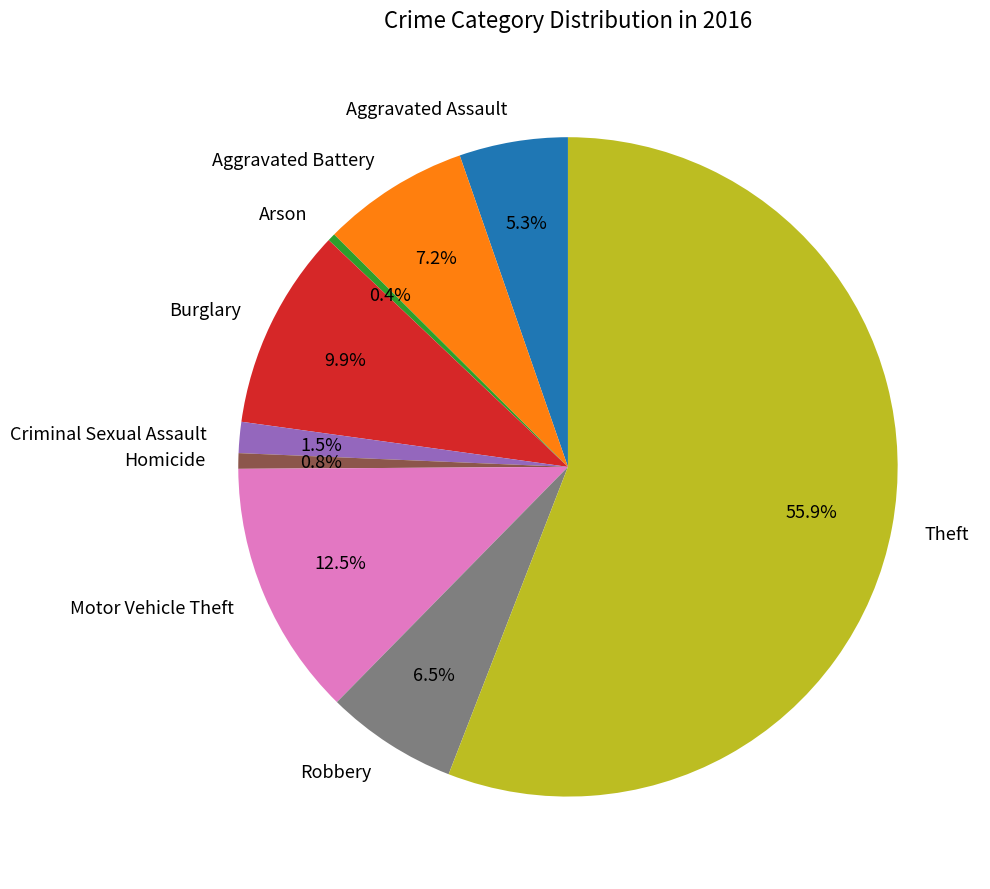

Approximately how many times larger is the value at Robbery compared to Motor Vehicle Theft?

0.5